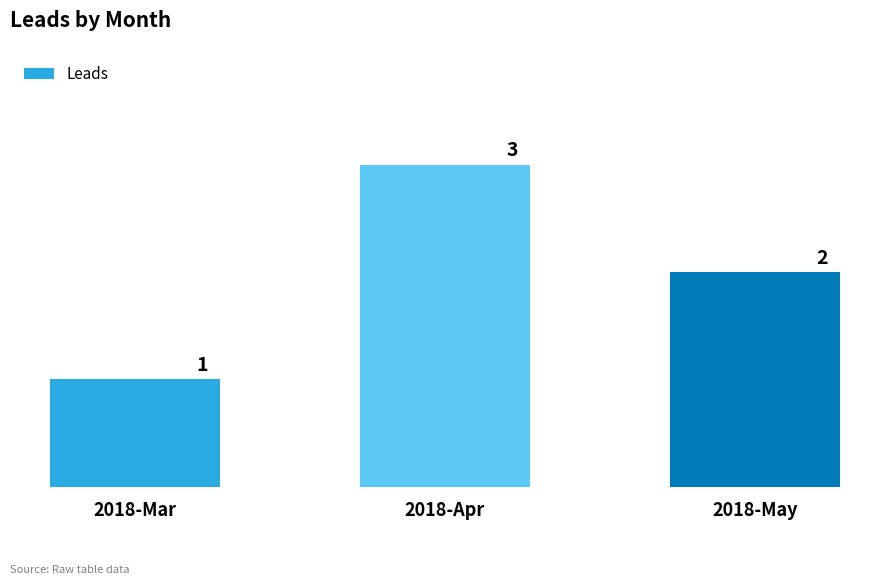

What is the label of the 1st bar from the left?

2018-Mar